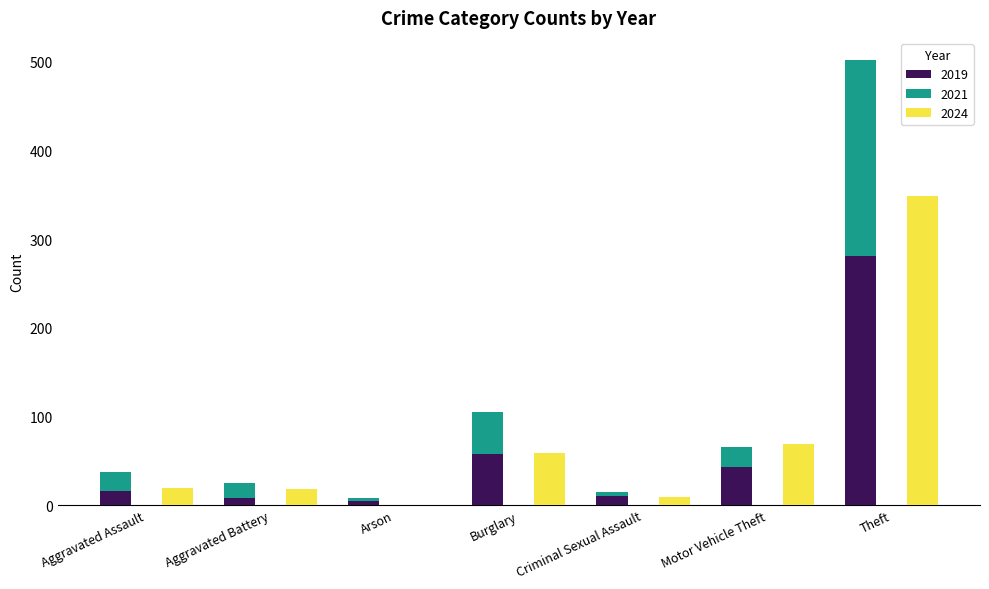

How many groups of bars are there?

7